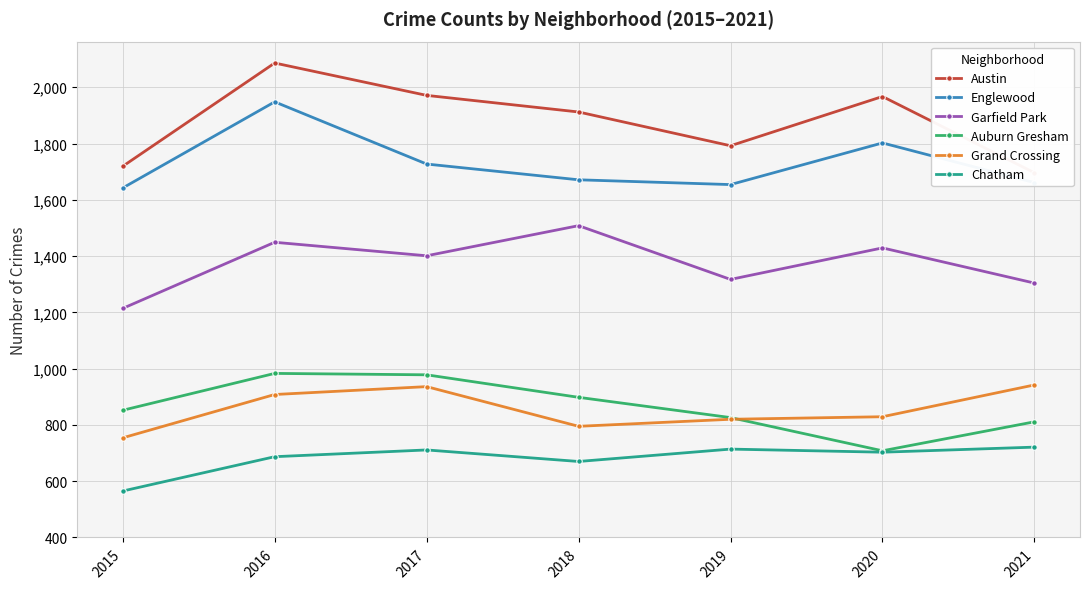

True or false: Grand Crossing and Austin intersect in this chart.

False